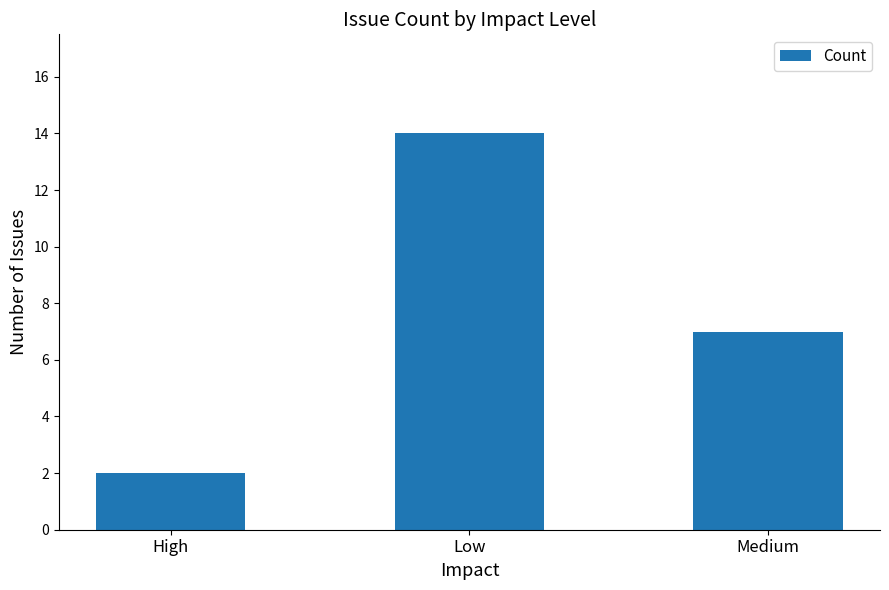

What is the label of the 2nd bar from the left?

Low